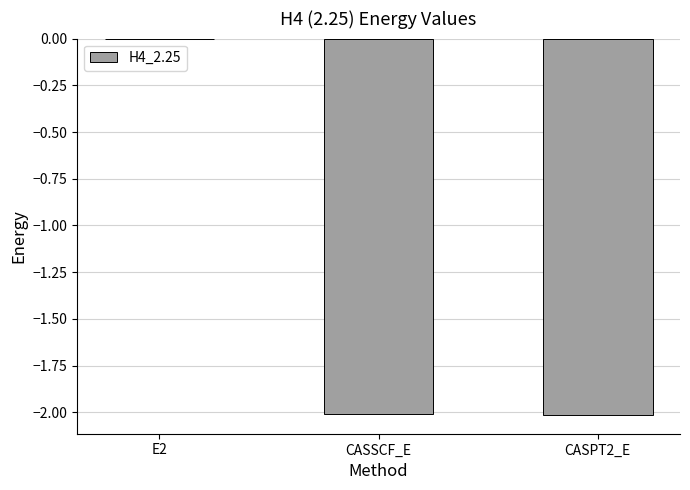

What is the sum of all values?

-4.0